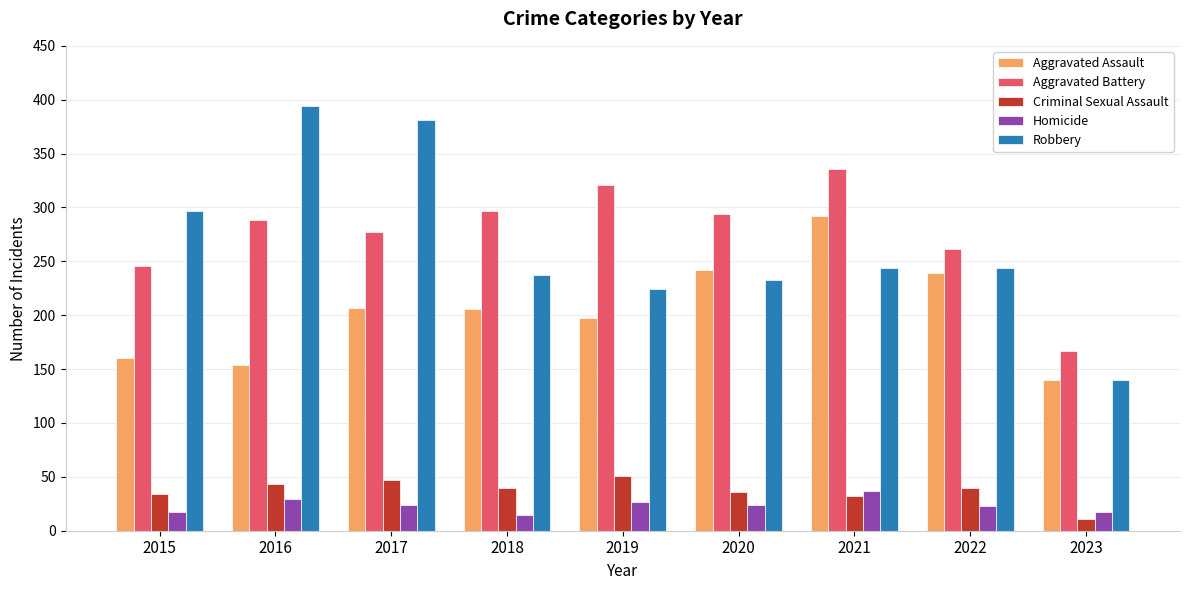

What value does the Homicide series have at 2015?

17